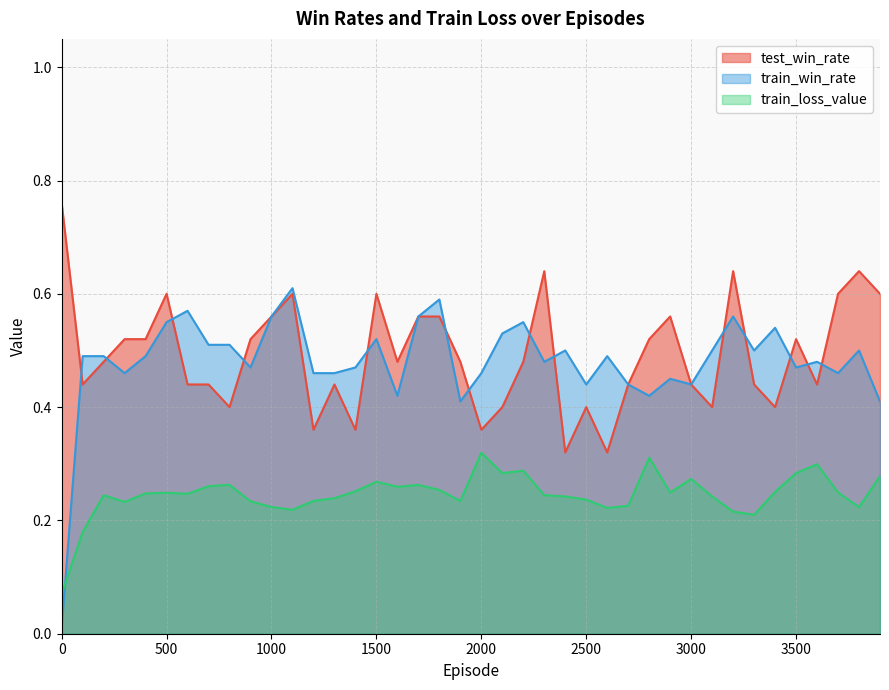

True or false: train_loss_value and test_win_rate cross at least once.

False